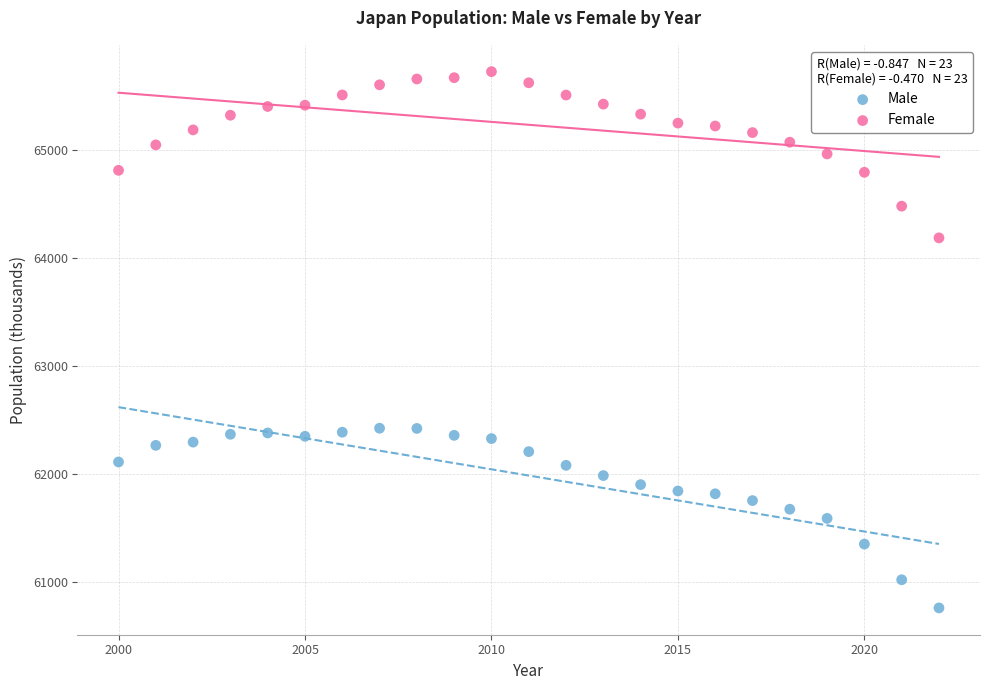

Across all data points, what is the range of X values (max minus min)?

22